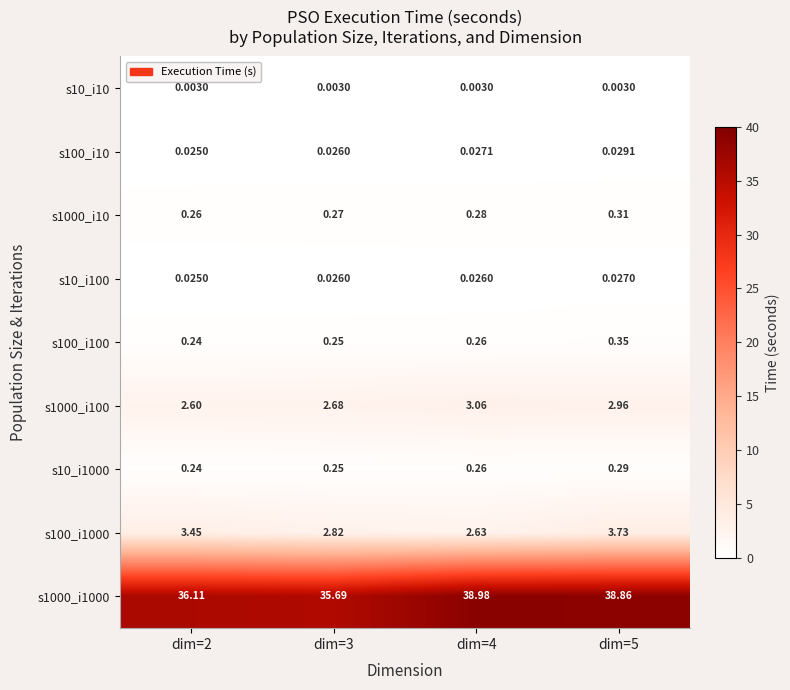

Is the value of s10_i100 at dim=4 greater than the value of s1000_i10 at dim=5?

No